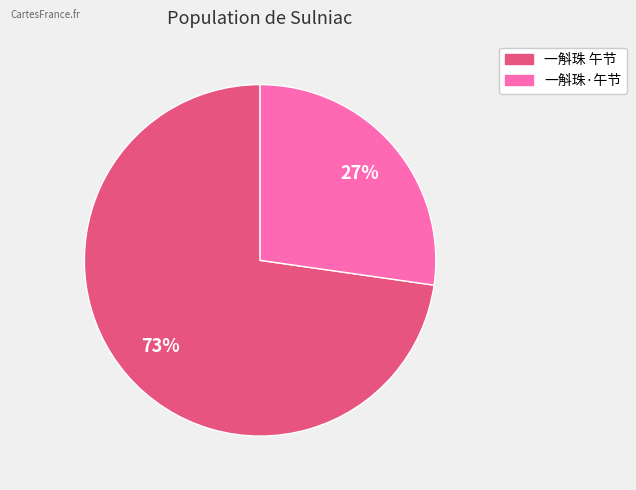

Which has a higher value, 一斛珠·午节 or 一斛珠 午节?

一斛珠 午节